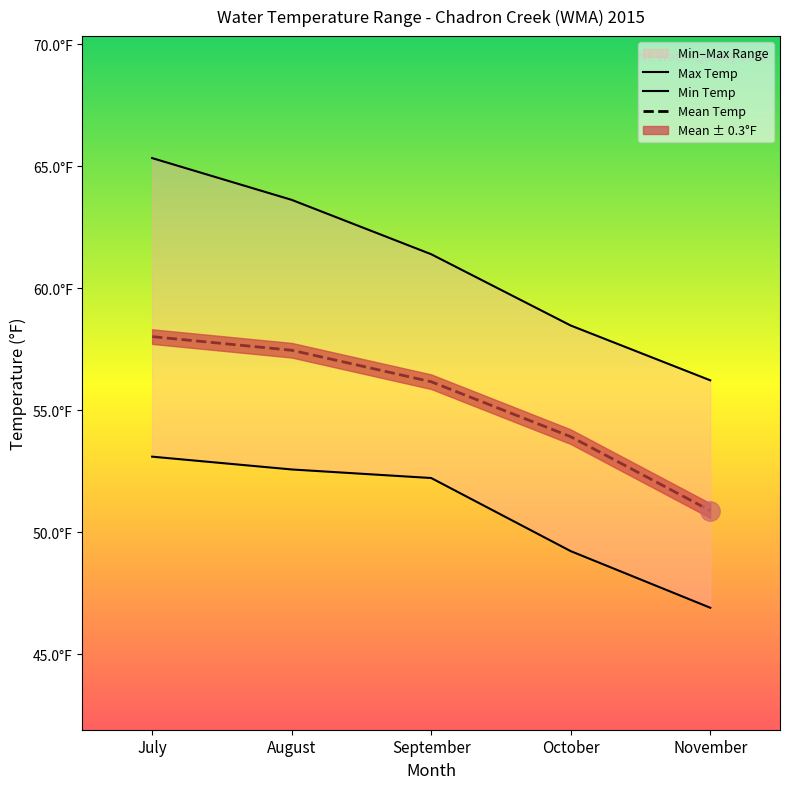

What is the difference between the maximum and minimum values in the Mean Temp series?

7.1